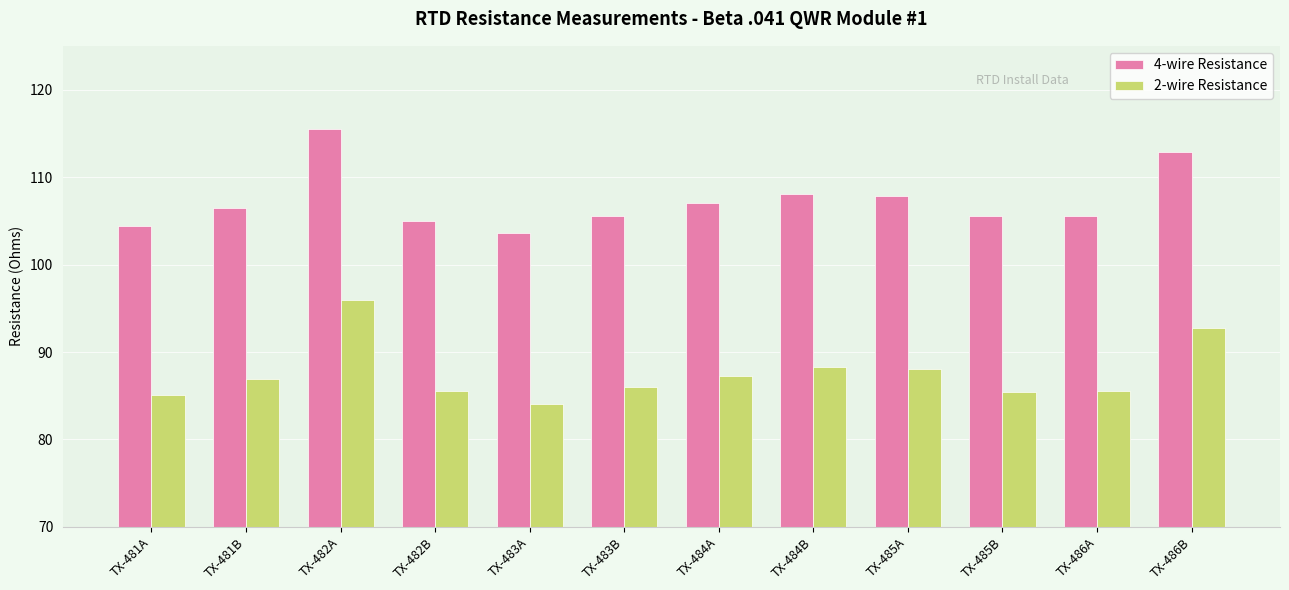

Is the value of 2-wire Resistance at TX-483B greater than the value of 4-wire Resistance at TX-486A?

No